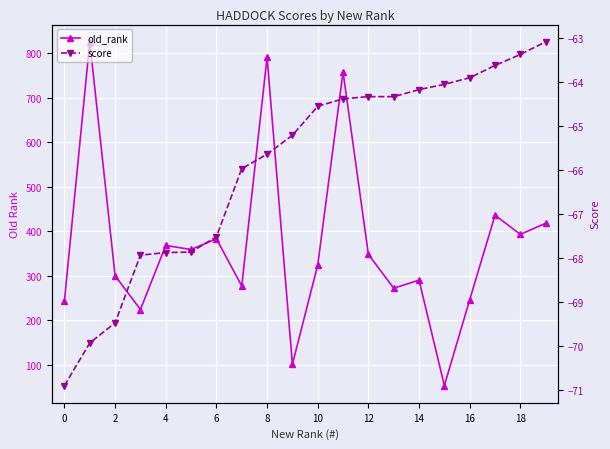

Where is old_rank nearest to the value 439?

17